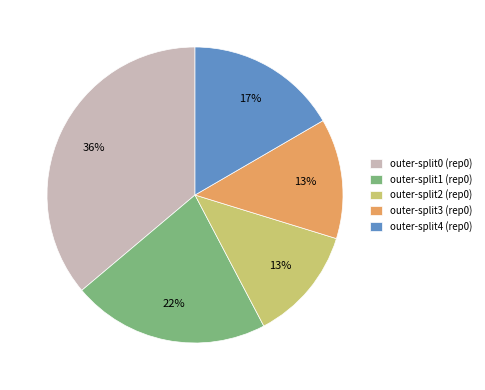

Combined, do outer-split0 (rep0) and outer-split2 (rep0) account for over 50%?

No